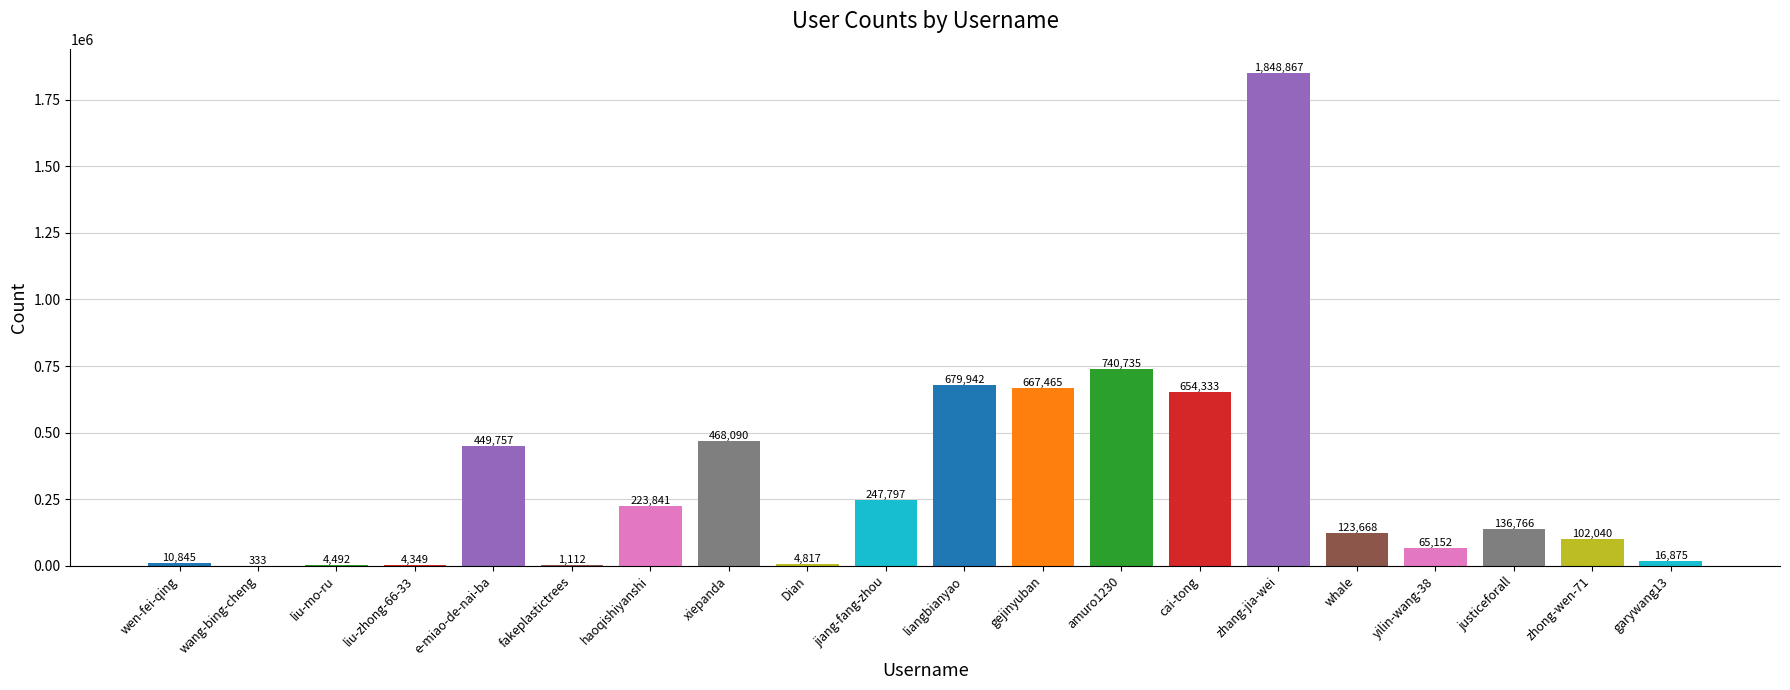

What is the difference between the values at whale and jiang-fang-zhou?

124129